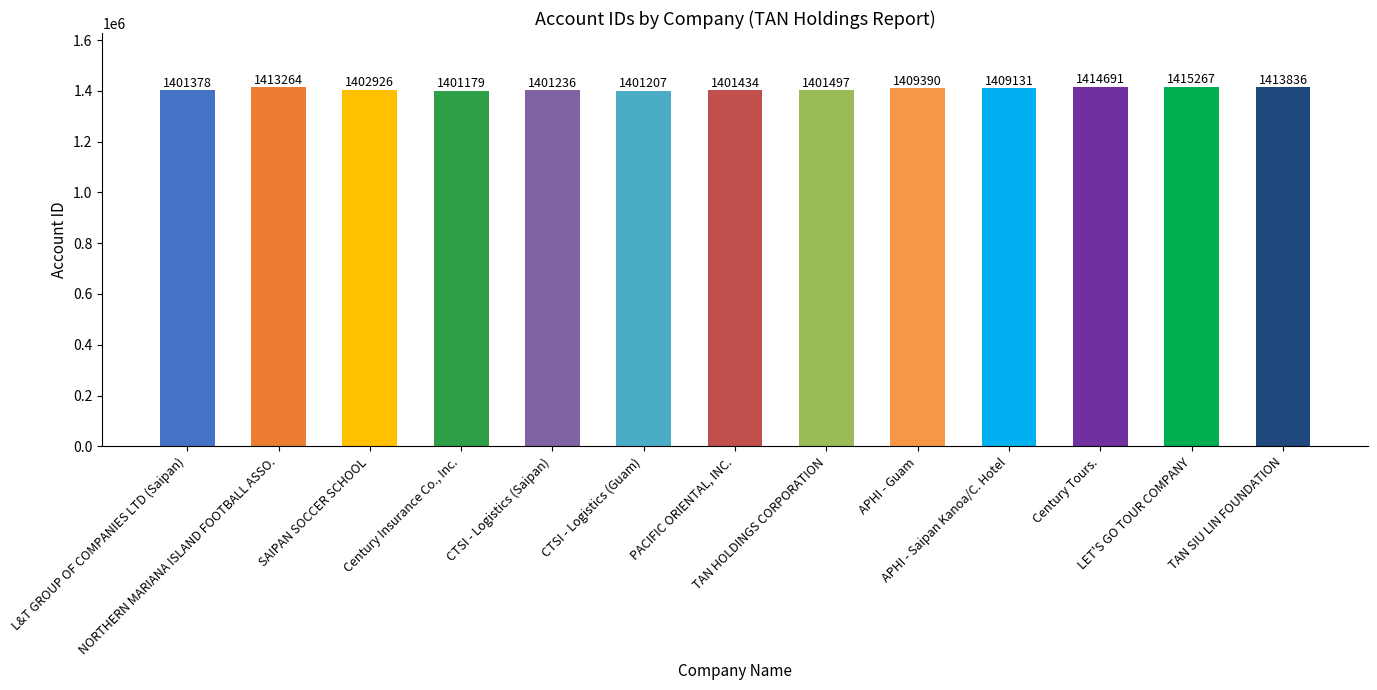

What position from the left is TAN HOLDINGS CORPORATION?

8